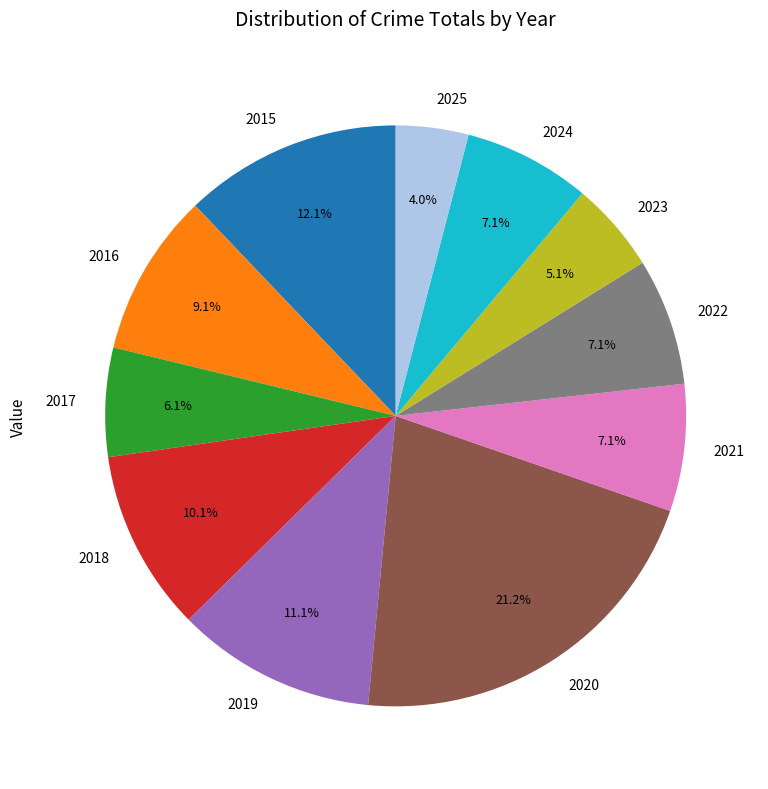

True or false: 2021 accounts for 15% of the total.

False